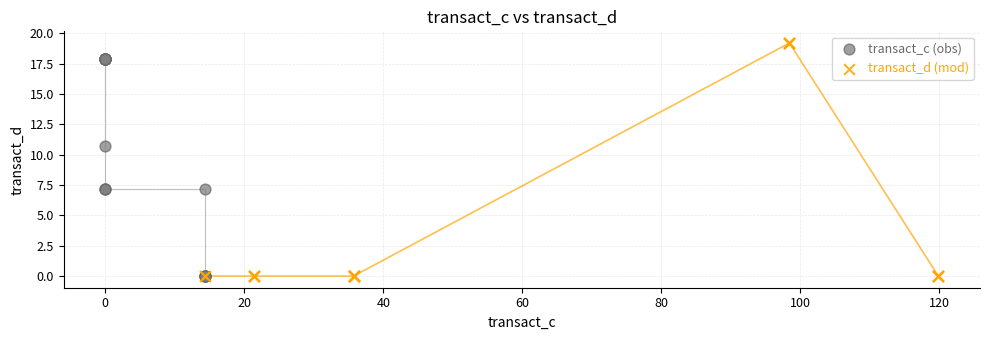

Which series reaches the maximum Y coordinate?

transact_d (mod)